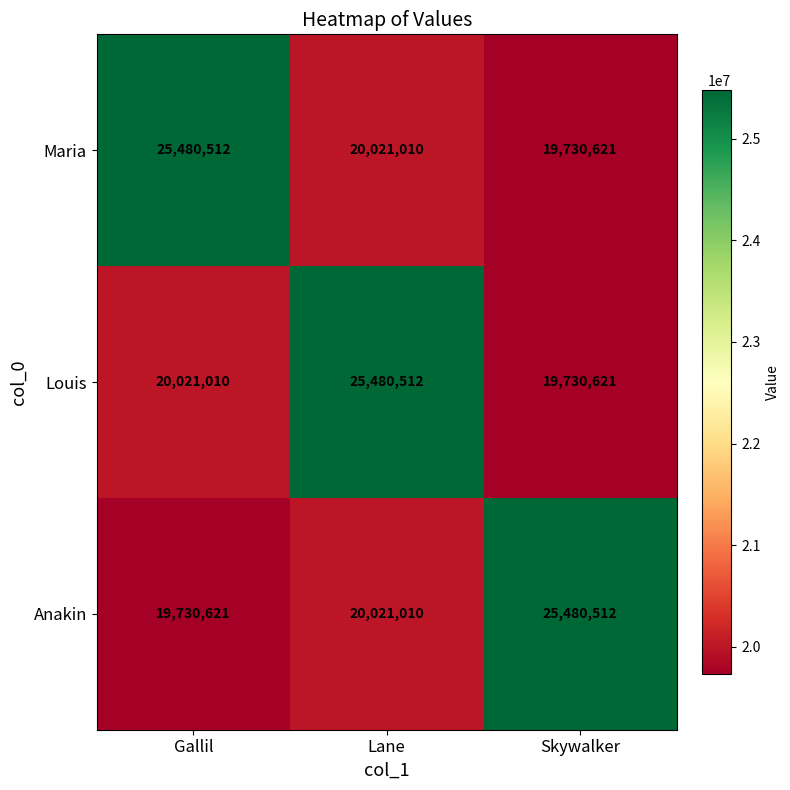

How many values in the Anakin series are below 20021010?

1